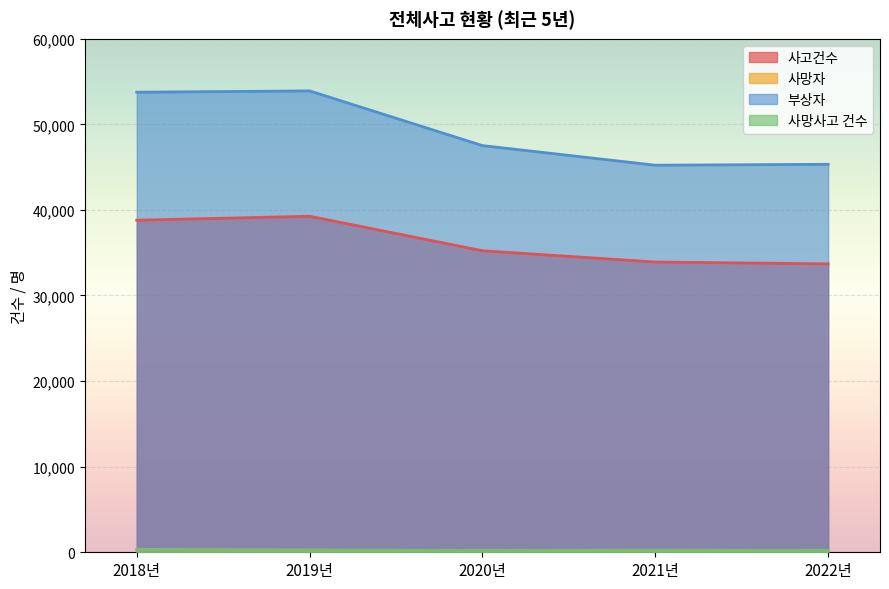

Reading left to right, list all the values displayed in this chart.

사고건수: 2018년=38795	2019년=39258	2020년=35227	2021년=33913	2022년=33698
사망자: 2018년=304	2019년=250	2020년=219	2021년=243	2022년=221
부상자: 2018년=53751	2019년=53904	2020년=47513	2021년=45223	2022년=45329
사망사고 건수: 2018년=300	2019년=250	2020년=218	2021년=238	2022년=215